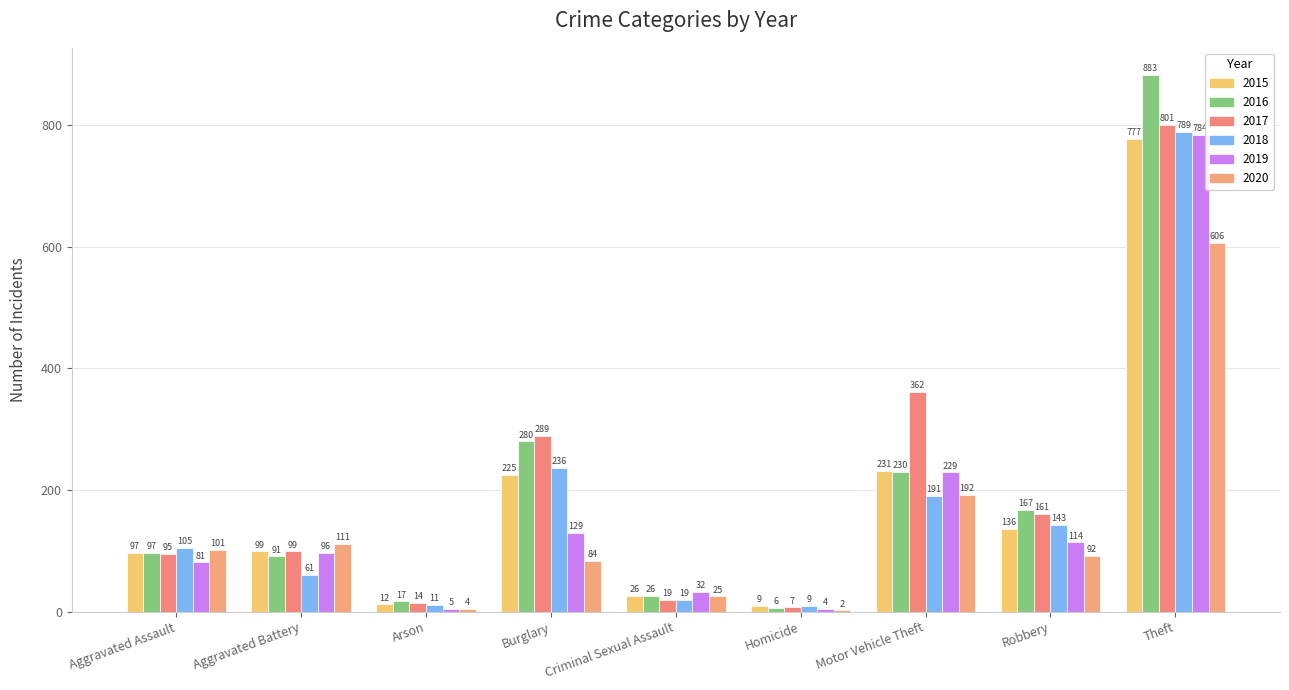

What is the maximum value shown in the chart?

883